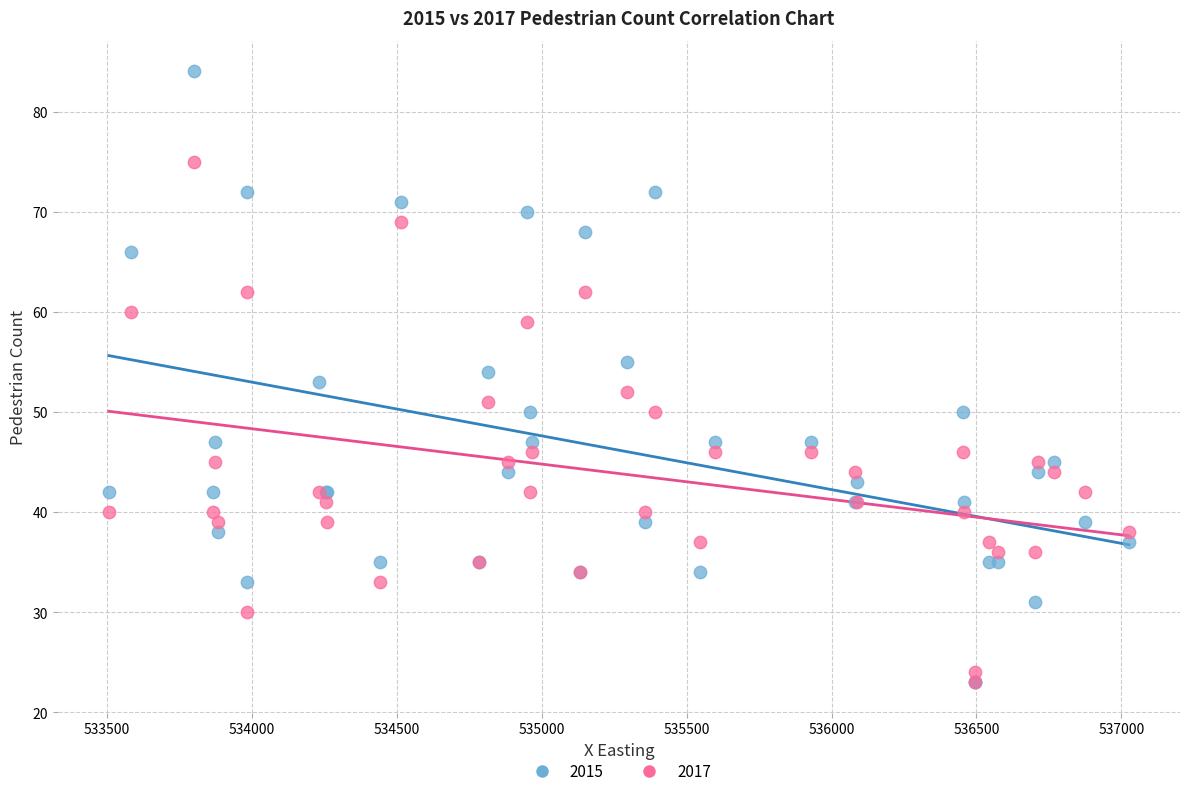

Which series has the widest spread of Y values?

2015